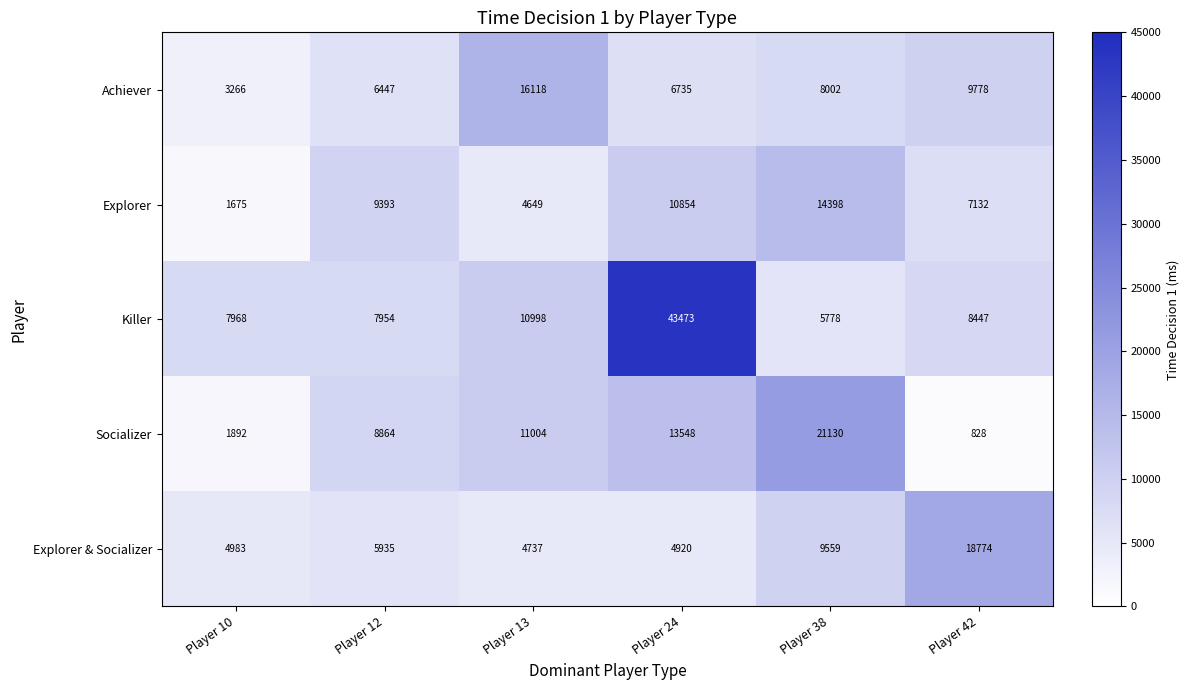

At Player 10, list the series in order from largest to smallest.

Killer, Explorer & Socializer, Achiever, Socializer, Explorer